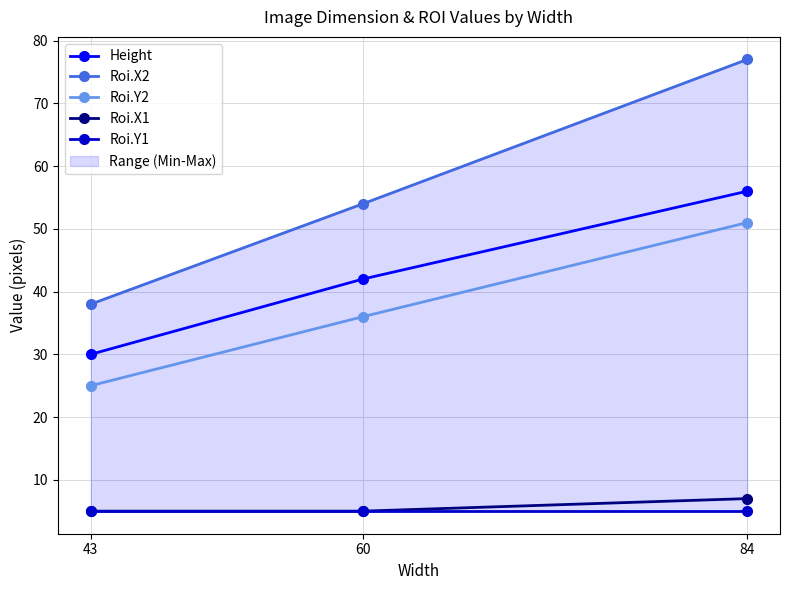

Where is Roi.Y2 nearest to the value 38?

60